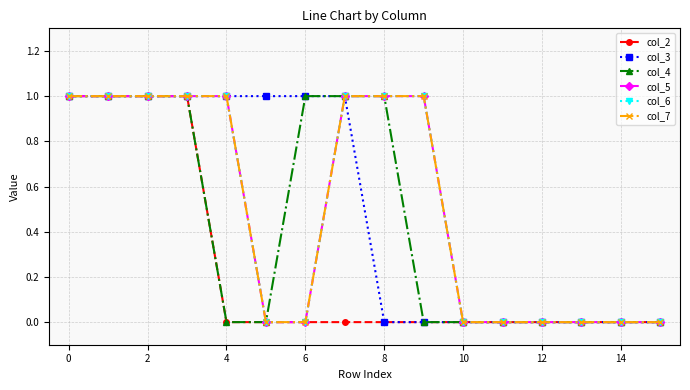

Does the chart have visible grid lines?

Yes